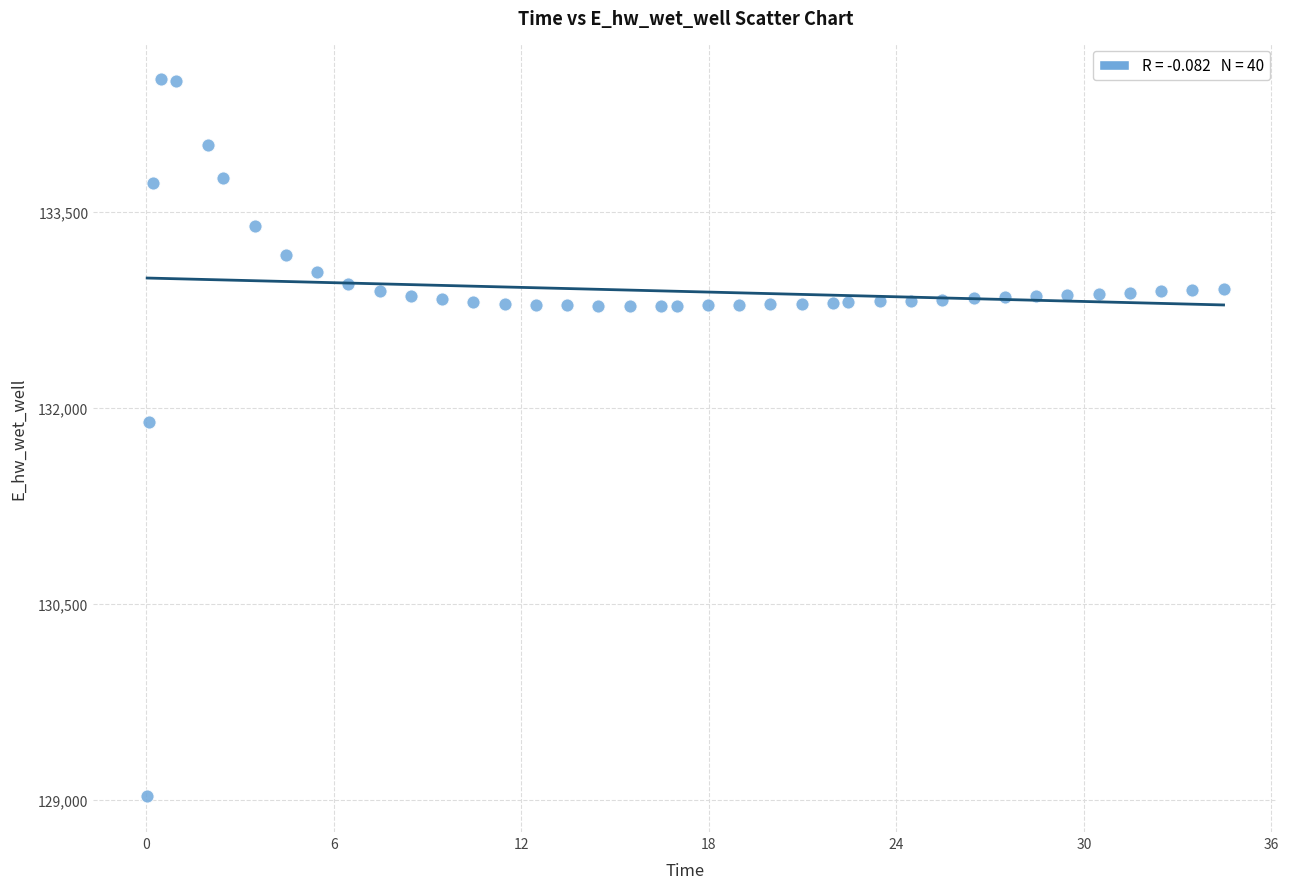

What is the range of Y values (max minus min)?

5484.6